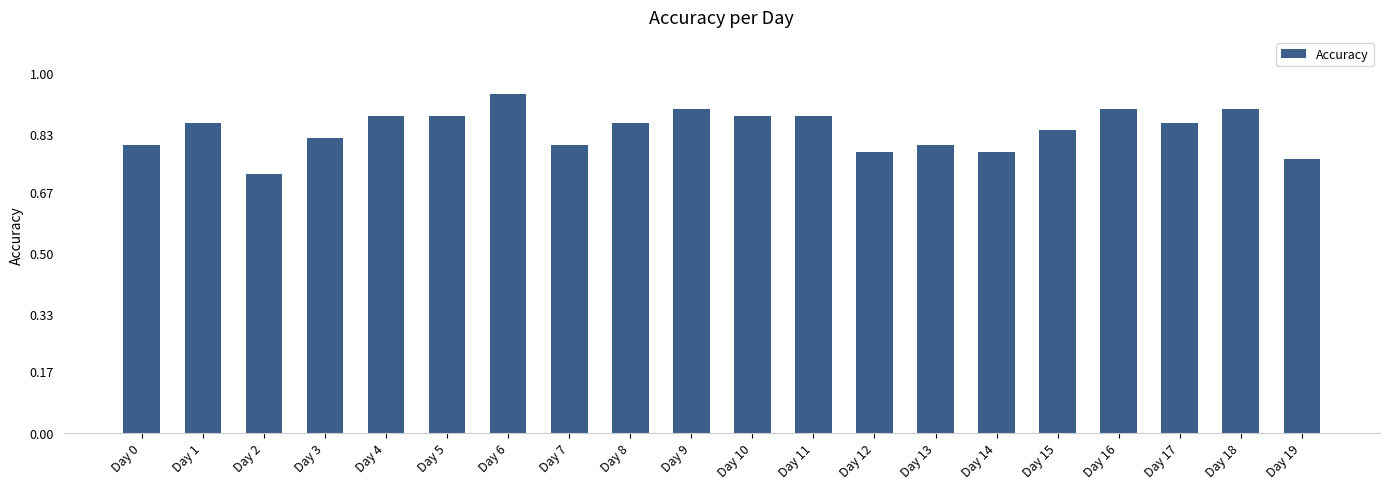

At which category does the chart reach its peak across all series?

Day 6